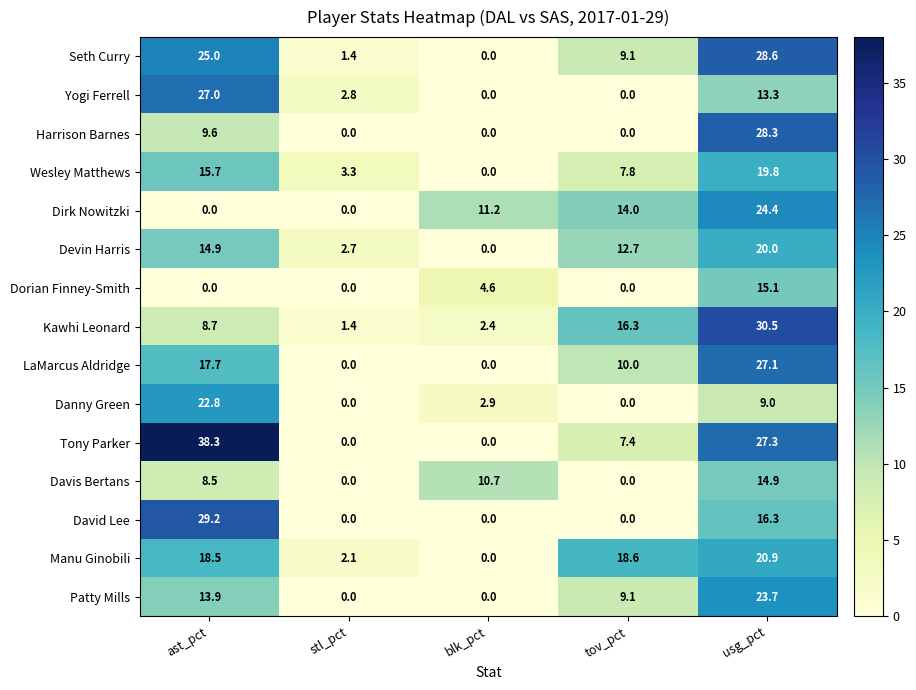

How many data points in Devin Harris are above 12?

3